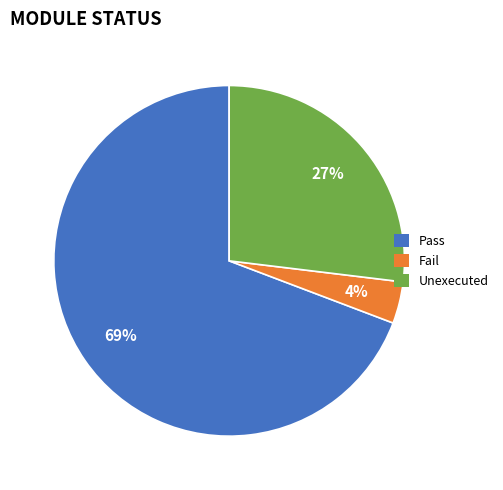

Which has a higher value, Pass or Fail?

Pass